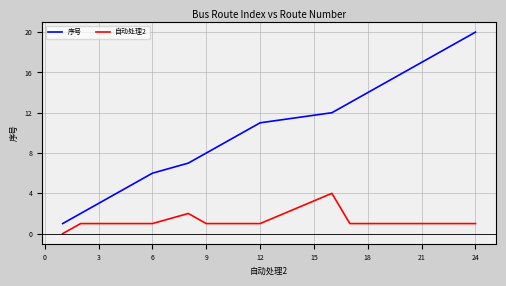

Which series has the widest spread of values?

序号